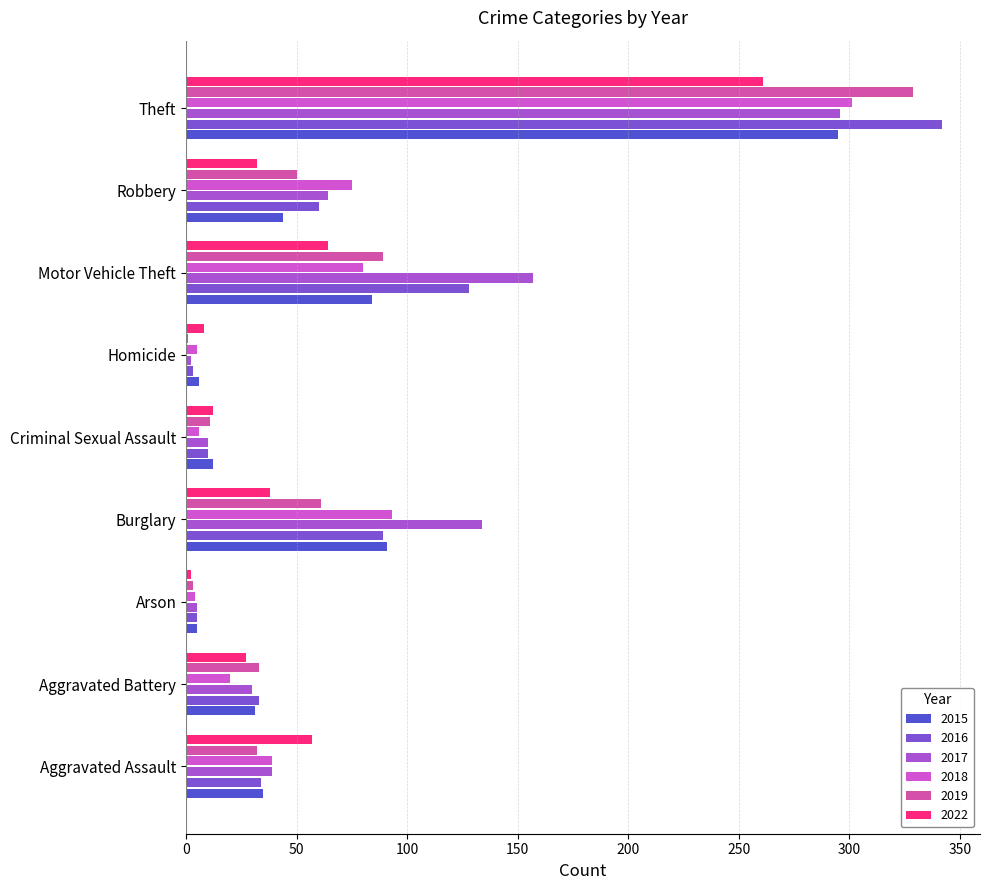

What is the total value across all series at Aggravated Battery?

174